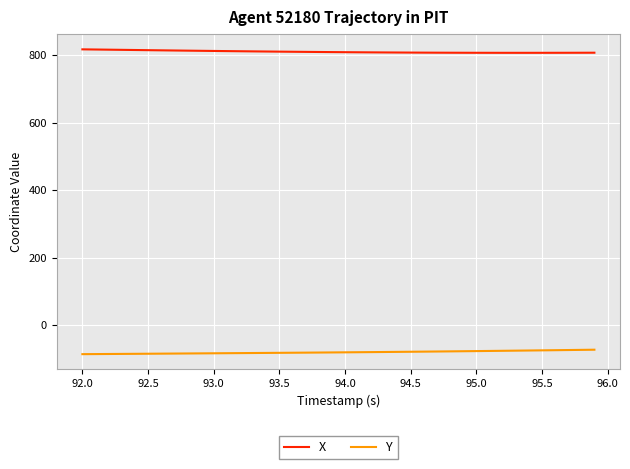

Which series has the largest total across all categories?

X